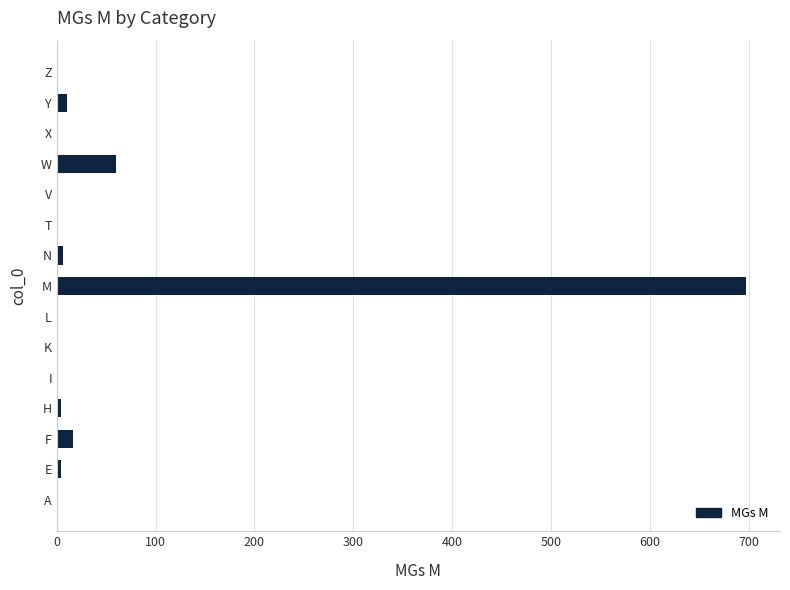

Where is the data nearest to the value 348?

W